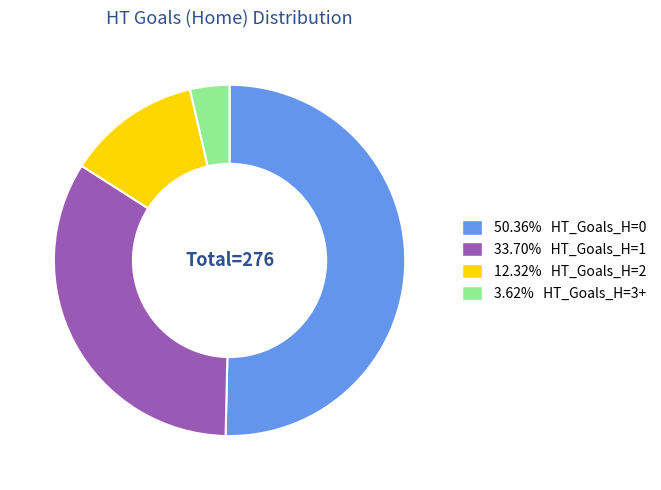

Is there any slice that represents more than half of the pie?

Yes